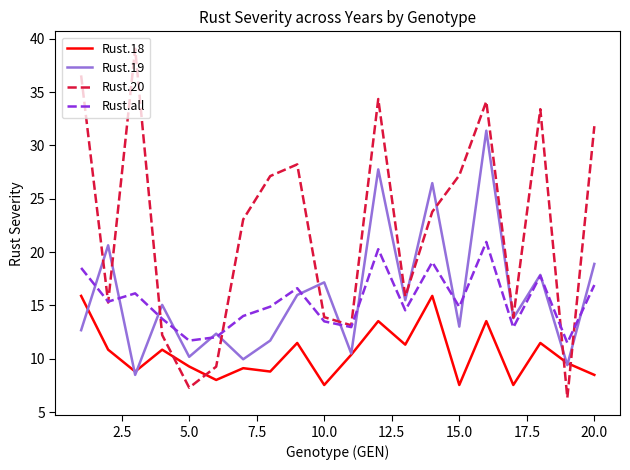

Which series has the largest total across all categories?

Rust.20